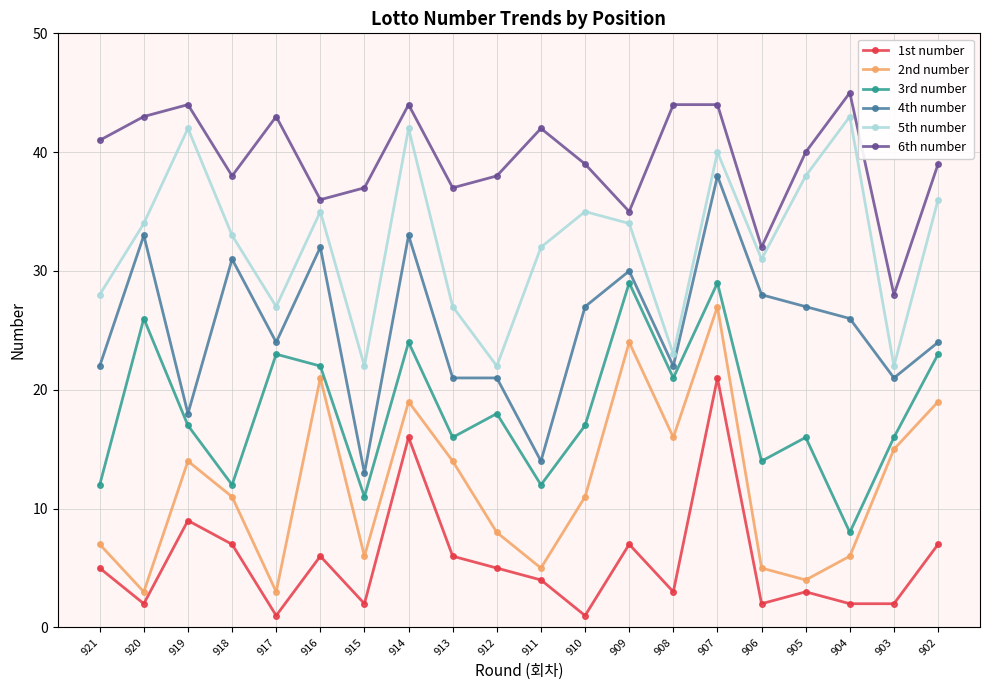

What value does the 1st number series have at 914, to the nearest 5?

15